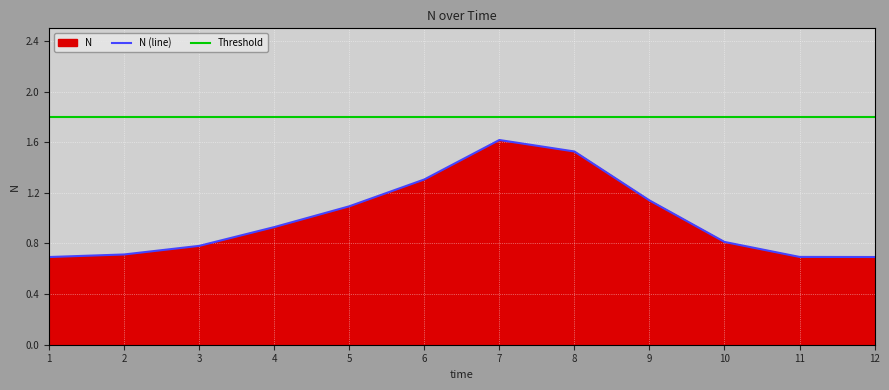

The value at 11 is 0.3. True or false?

False